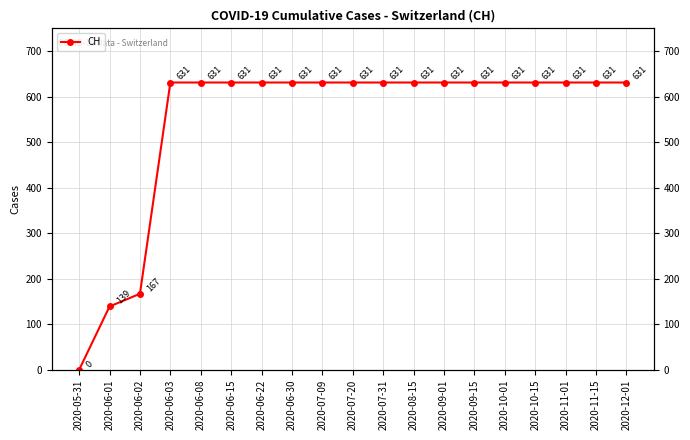

Reading left to right, list all the values displayed in this chart.

2020-05-31=0	2020-06-01=139	2020-06-02=167	2020-06-03=631	2020-06-08=631	2020-06-15=631	2020-06-22=631	2020-06-30=631	2020-07-09=631	2020-07-20=631	2020-07-31=631	2020-08-15=631	2020-09-01=631	2020-09-15=631	2020-10-01=631	2020-10-15=631	2020-11-01=631	2020-11-15=631	2020-12-01=631